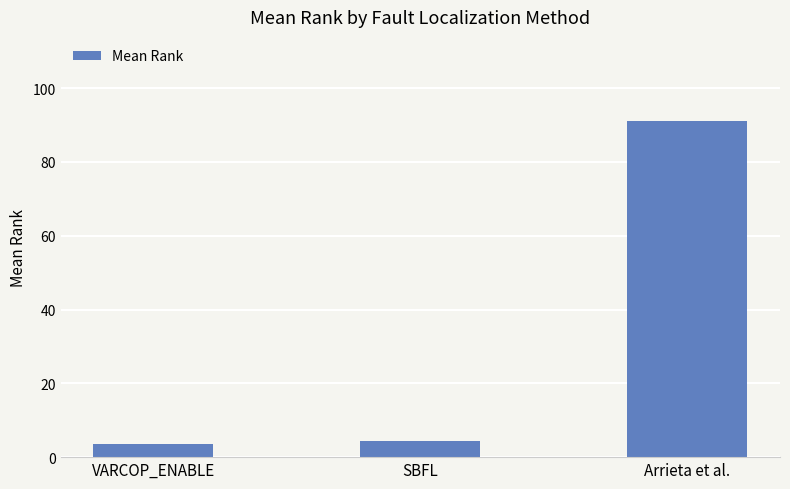

What is the label of the 3rd bar from the left?

Arrieta et al.